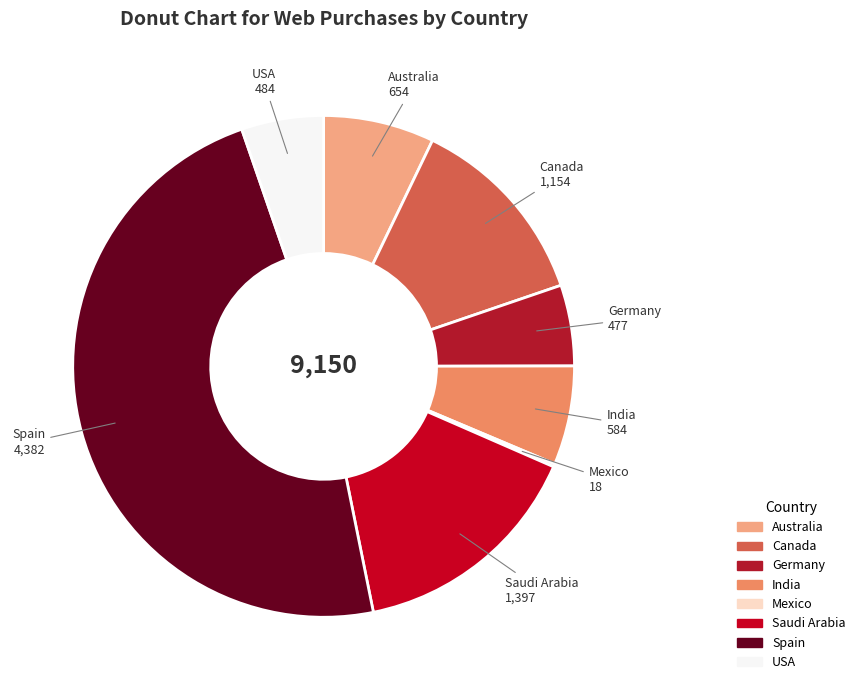

Which slice is the largest?

Spain